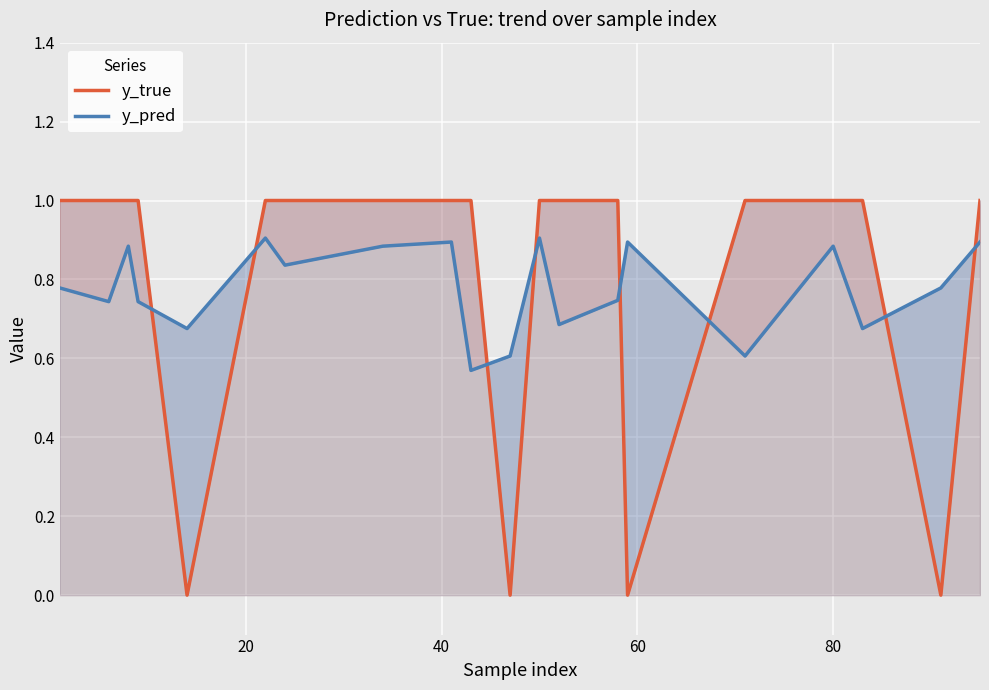

Is the value of y_true at 6 greater than the value of y_pred at 11?

Yes